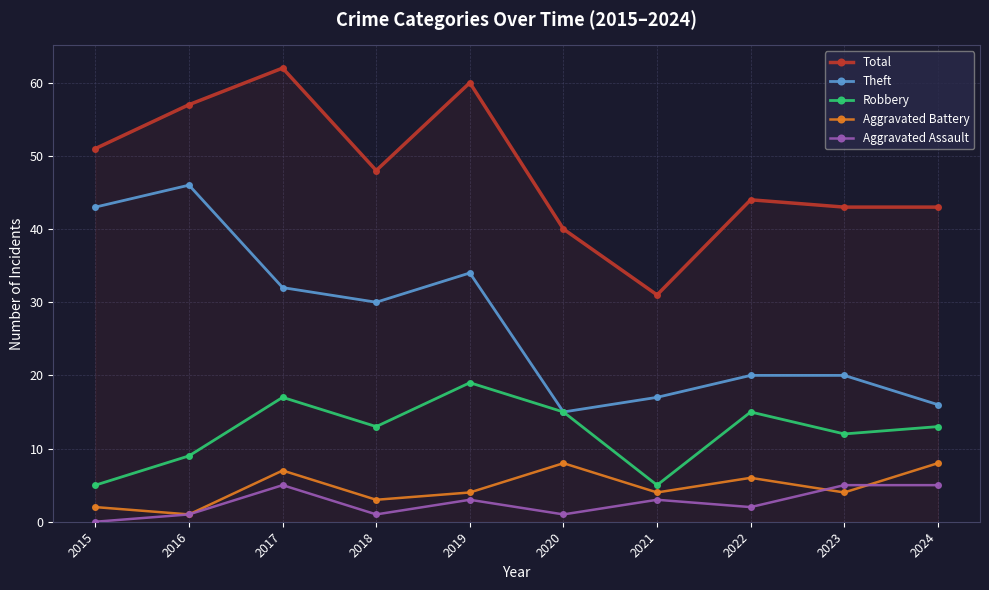

How many interior local valleys does the Theft series have?

2